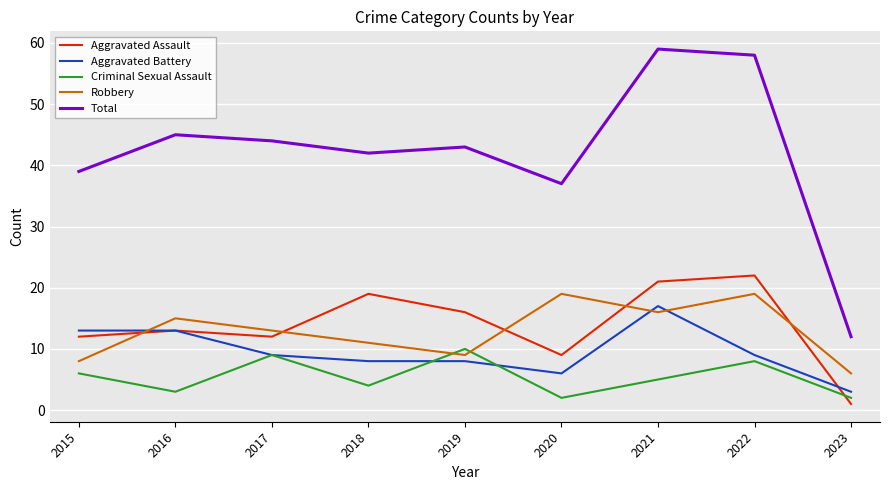

Reading right to left, extract all data points from this chart.

Aggravated Assault: 2023=1	2022=22	2021=21	2020=9	2019=16	2018=19	2017=12	2016=13	2015=12
Aggravated Battery: 2023=3	2022=9	2021=17	2020=6	2019=8	2018=8	2017=9	2016=13	2015=13
Criminal Sexual Assault: 2023=2	2022=8	2021=5	2020=2	2019=10	2018=4	2017=9	2016=3	2015=6
Robbery: 2023=6	2022=19	2021=16	2020=19	2019=9	2018=11	2017=13	2016=15	2015=8
Total: 2023=12	2022=58	2021=59	2020=37	2019=43	2018=42	2017=44	2016=45	2015=39